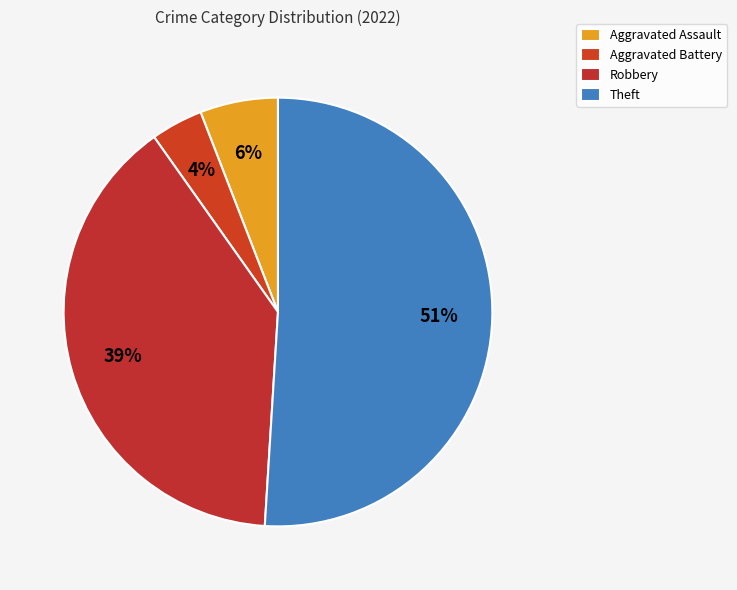

How many segments does this pie chart have?

4